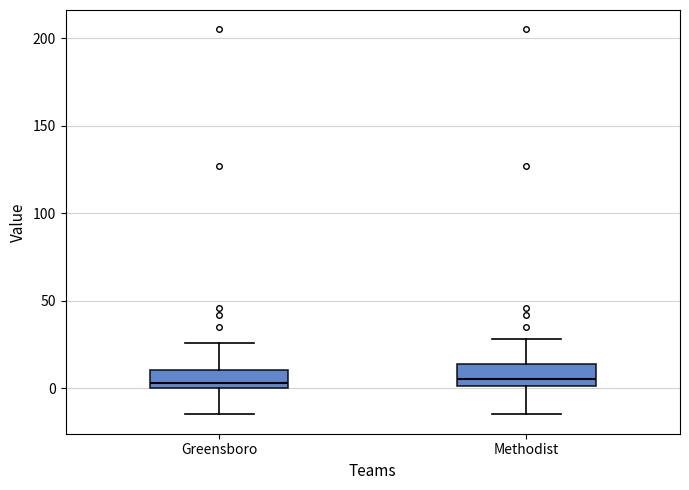

Reading left to right, transcribe this box plot: for each box, give where its median line is, the range the box spans, and where its two whiskers end, as read against the y-axis. The values are not printed on the chart, so give them approximately, as read against the axis.

Greensboro: median 5, box 0 to 10, whiskers -15 to 25
Methodist: median 5, box 0 to 15, whiskers -15 to 30